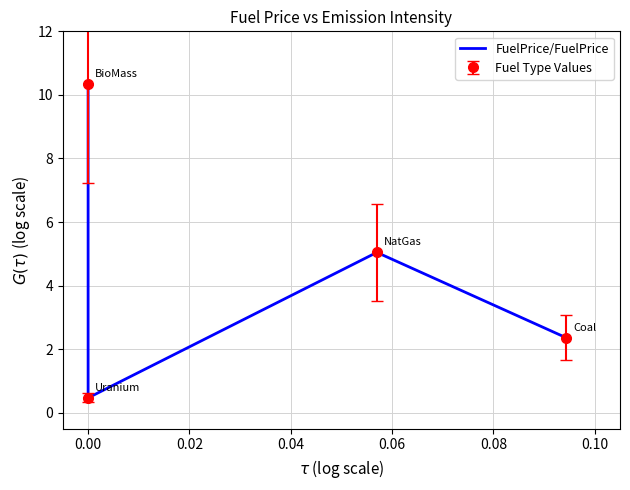

What is the sum of all values?

18.2